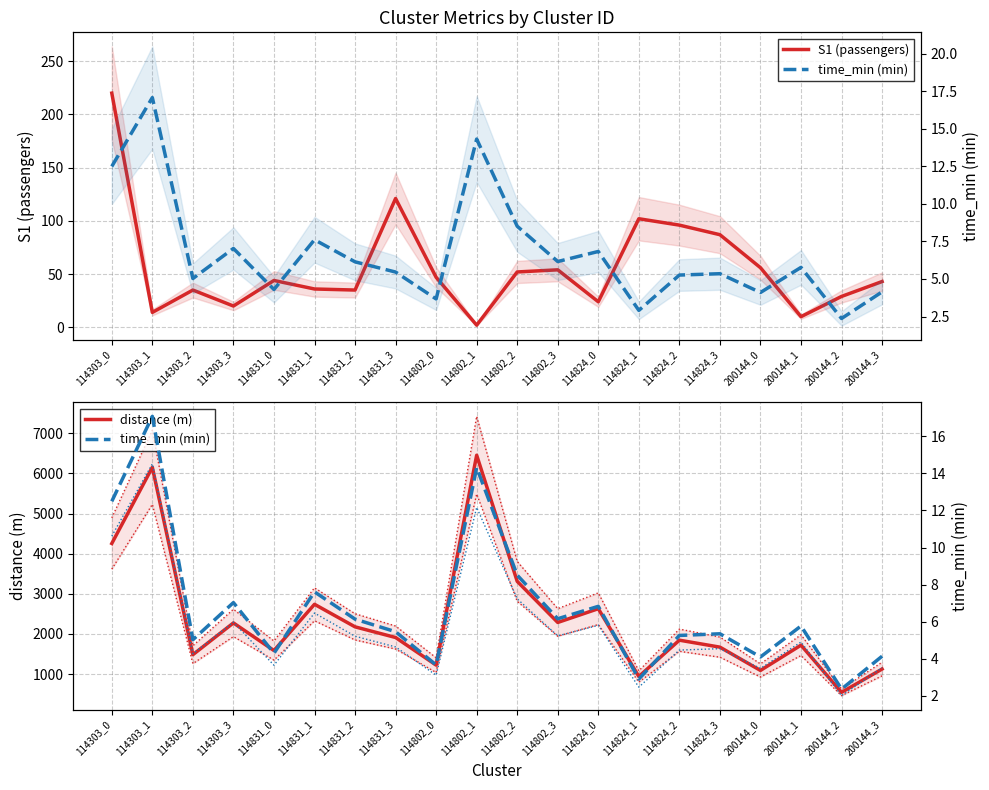

Between 114303_0 and 114802_2, which is larger?

114303_0